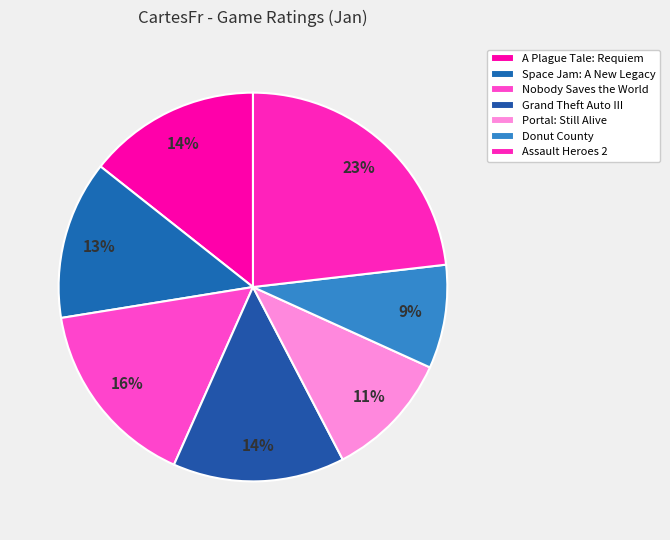

Does Assault Heroes 2 represent more than half of the total?

No